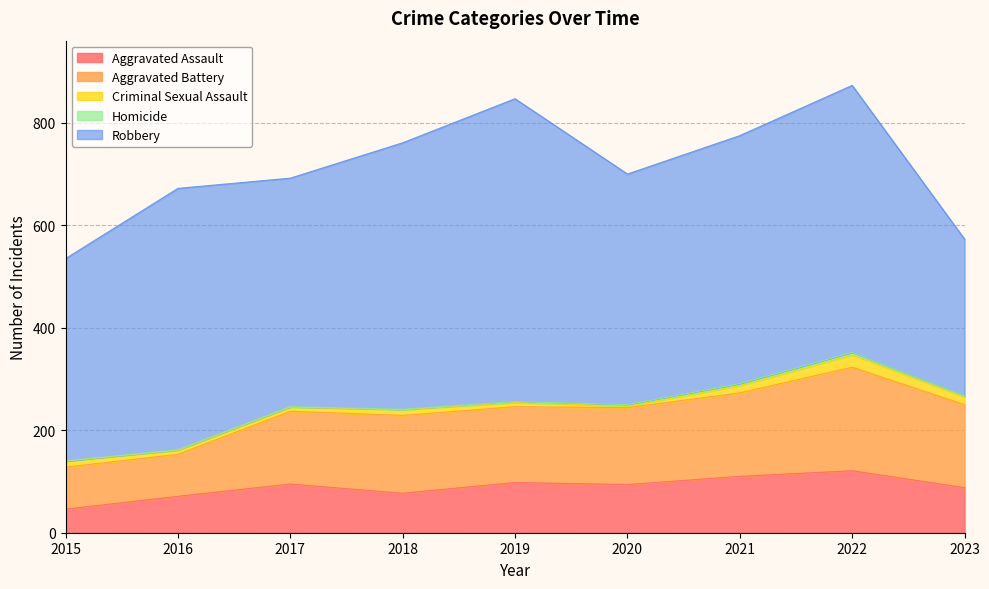

What is the value of the Homicide point at the 5th from the left?

2